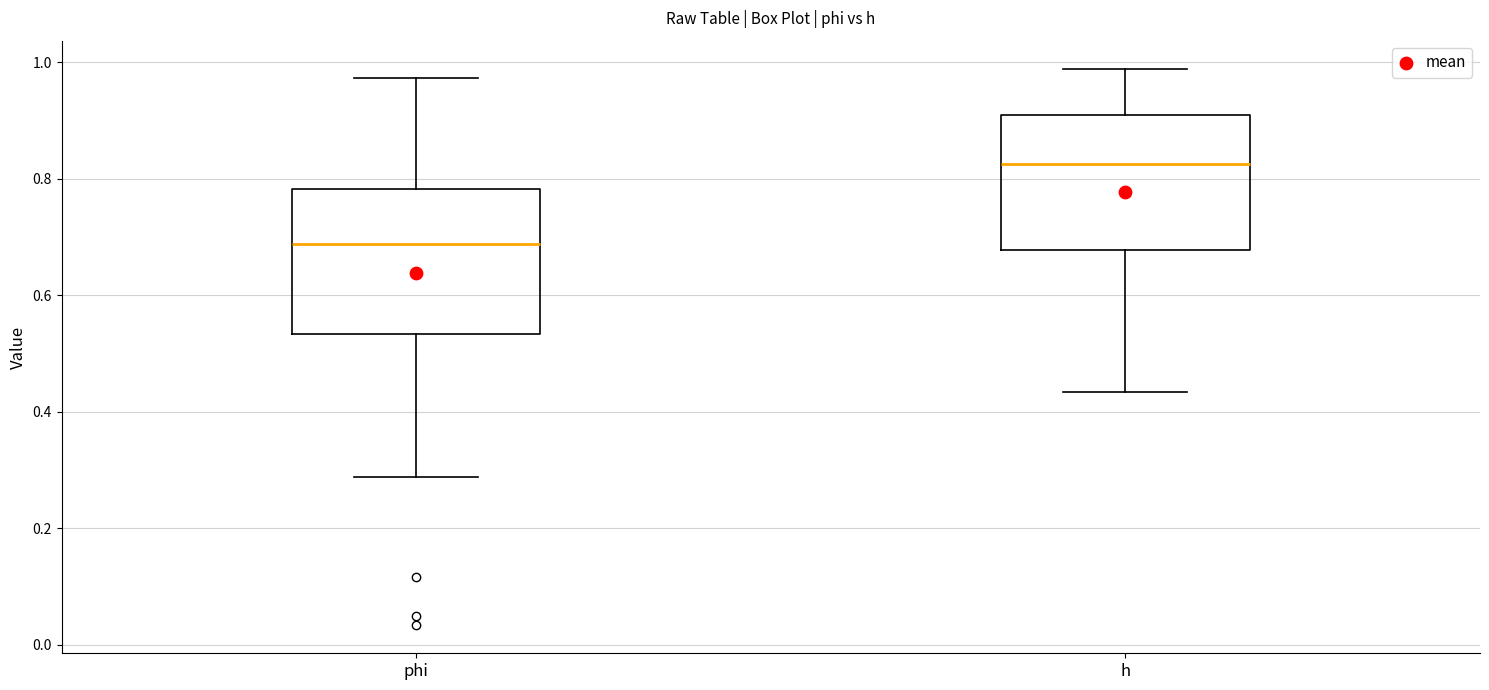

Reading left to right, read every box against the y-axis: the position of its median line, the range the box covers, and the ends of its whiskers. The values are not printed on the chart, so give them approximately, as read against the axis.

phi: median 0.68, box 0.54 to 0.78, whiskers 0.28 to 0.98
h: median 0.82, box 0.68 to 0.90, whiskers 0.44 to 0.98